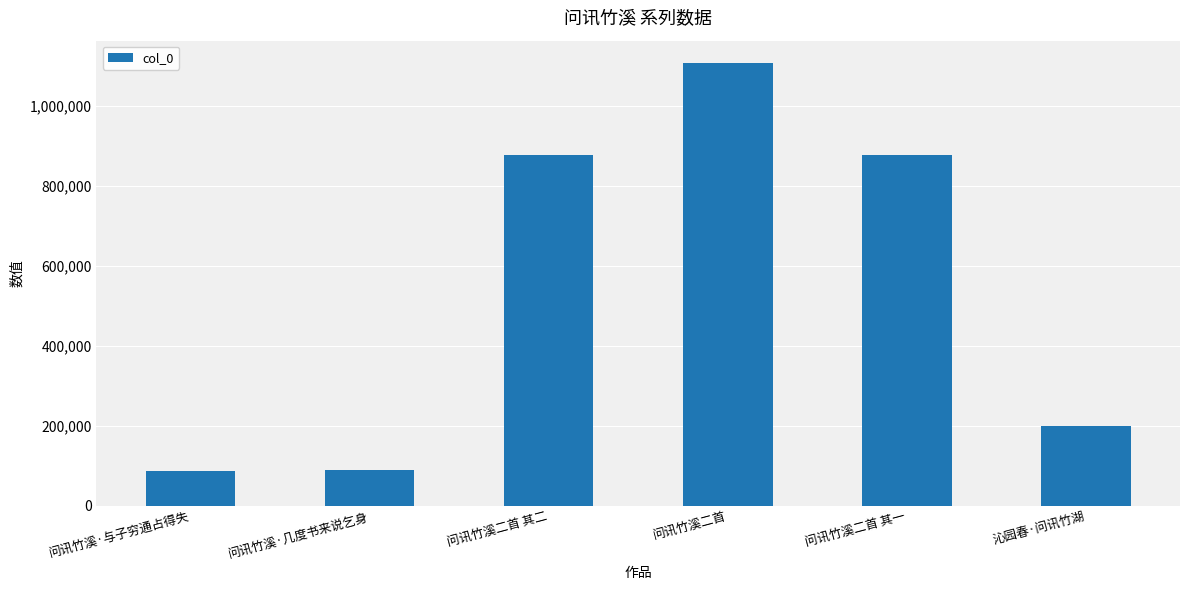

What is the sum of all values?

3237353